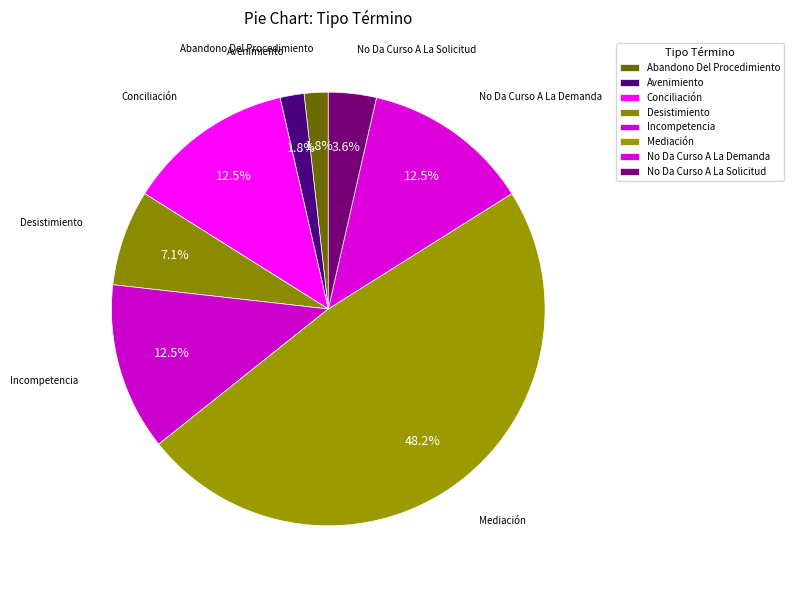

The No Da Curso A La Demanda slice represents 5% of the pie. True or false?

False